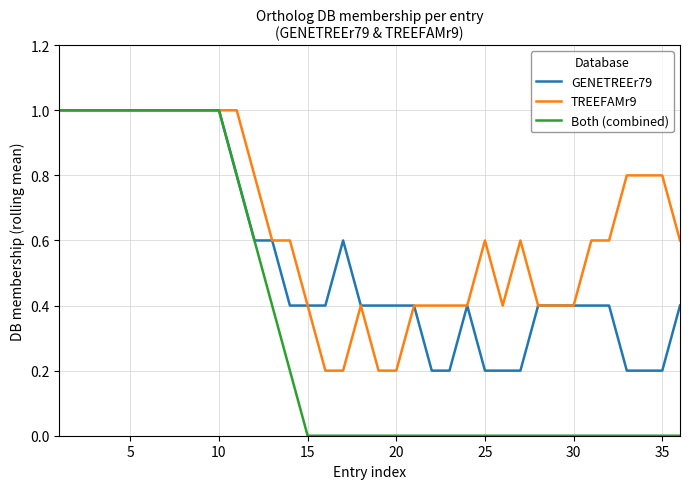

What is the maximum value shown in the chart?

1.0